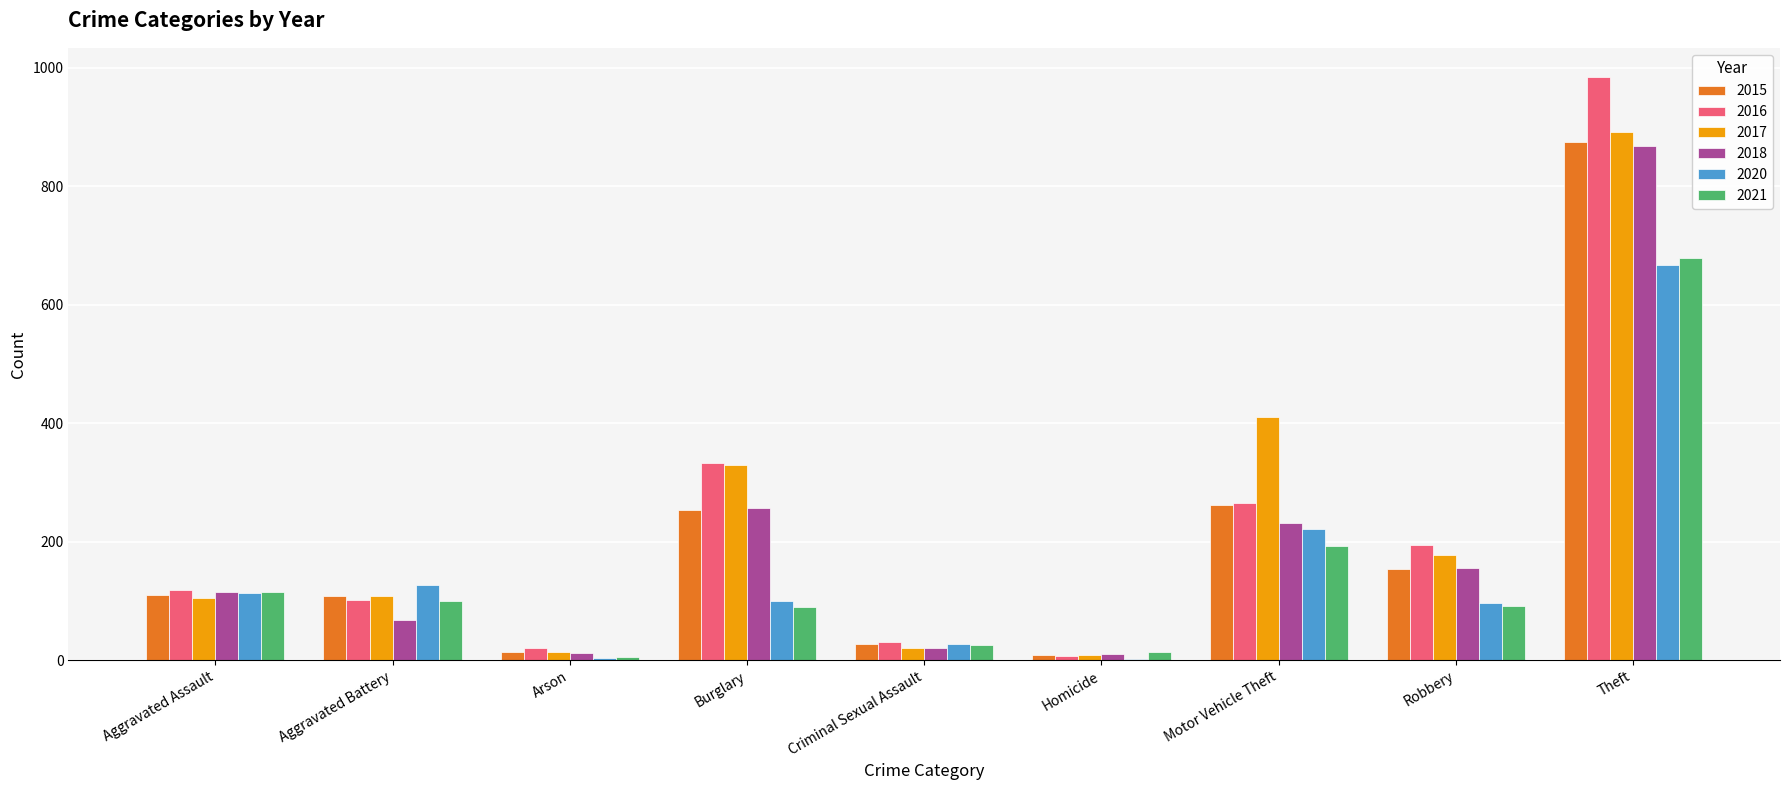

What is the sum of all 2017 values?

2066